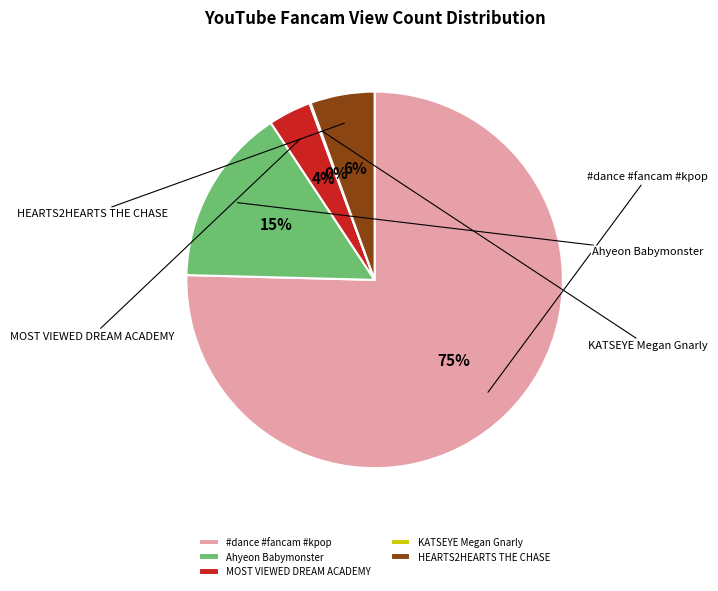

What is the largest slice in the pie chart?

#dance #fancam #kpop